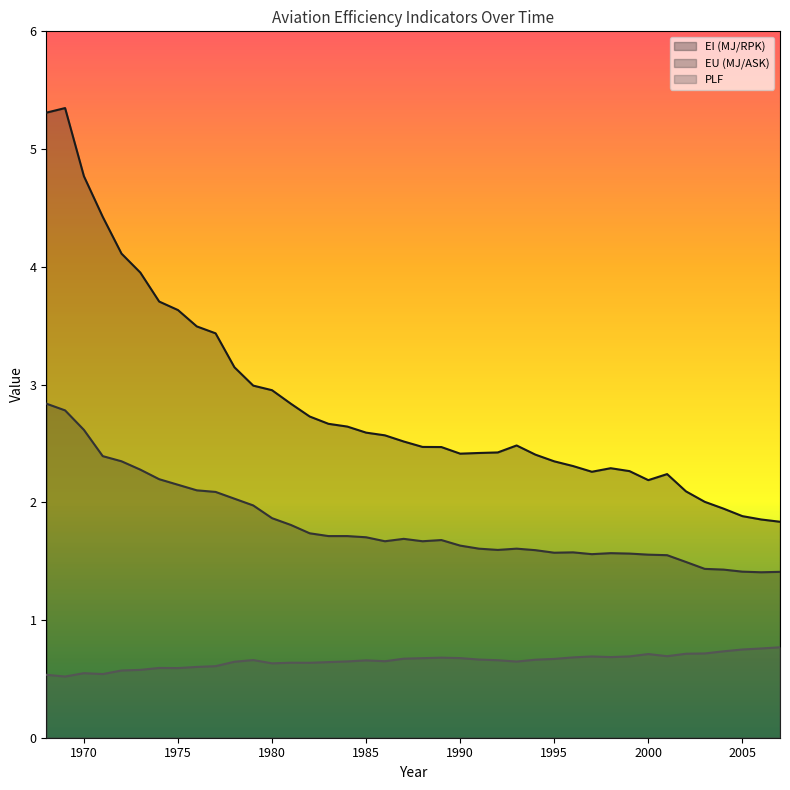

What is the average value of the EI (MJ/RPK) series?

2.9